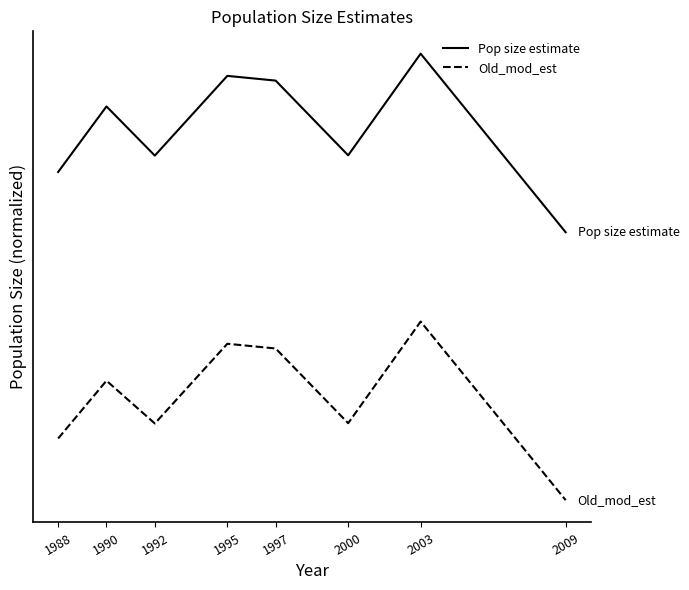

What are all the series names shown in the legend?

Pop size estimate, Old_mod_est